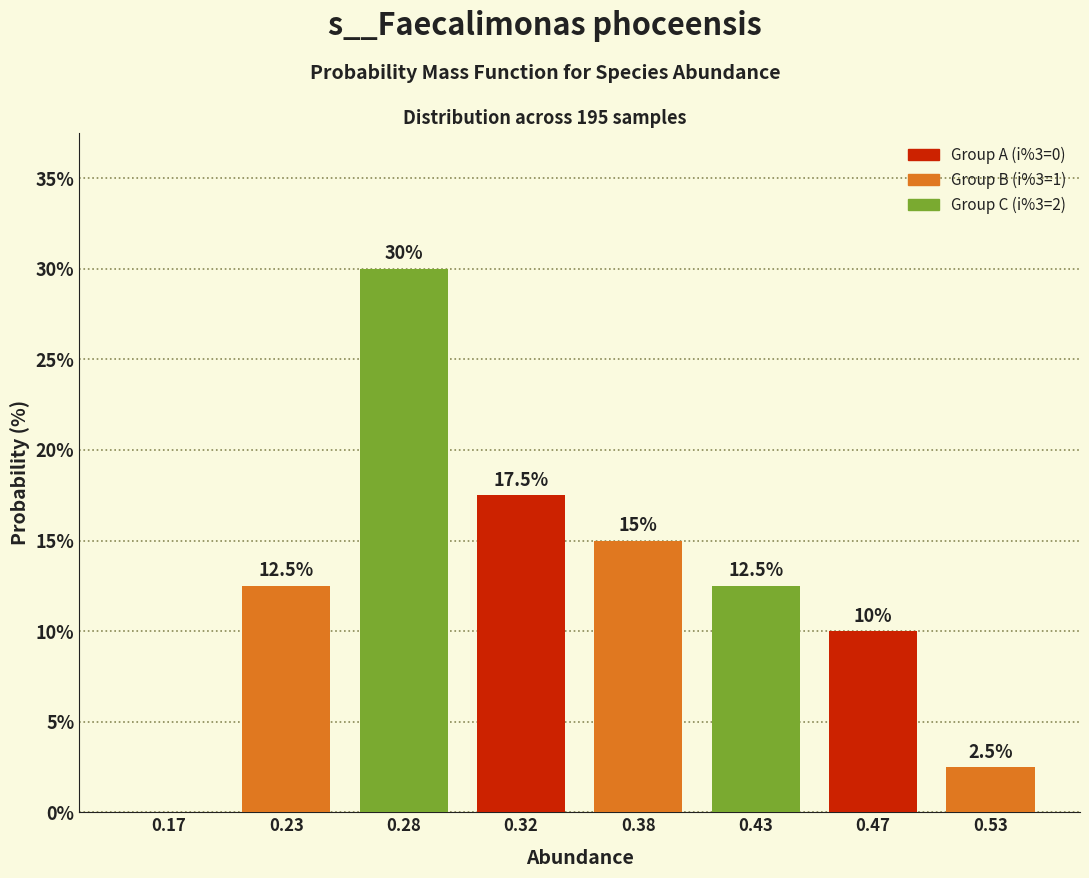

Reading right to left, list all the values displayed in this chart.

0.53=2.5	0.47=10.0	0.43=12.5	0.38=15.0	0.32=17.5	0.28=30.0	0.23=12.5	0.17=0.0